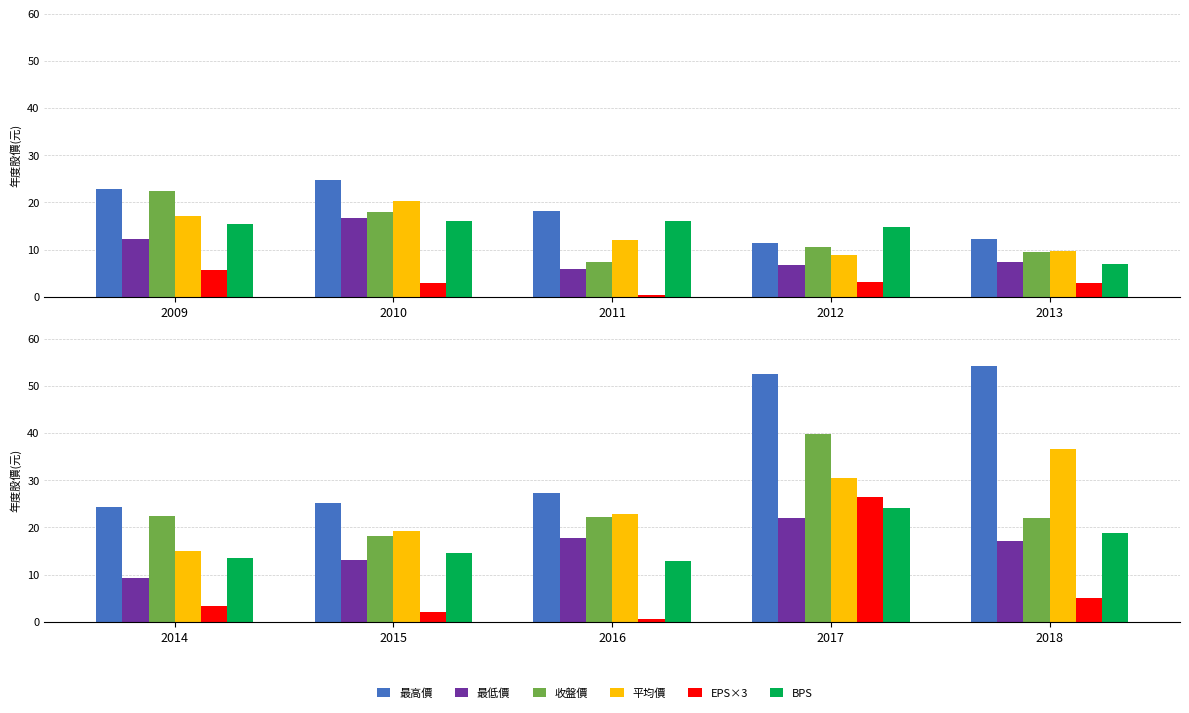

What are all the series names shown in the legend?

最高價, 最低價, 收盤價, 平均價, EPS×3, BPS